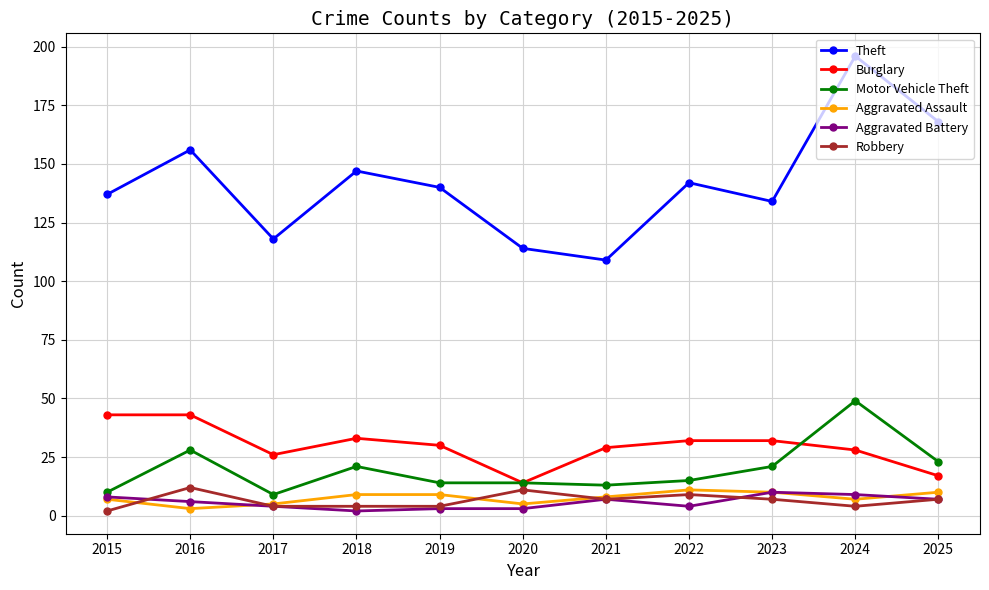

True or false: Burglary and Theft cross at least once.

False